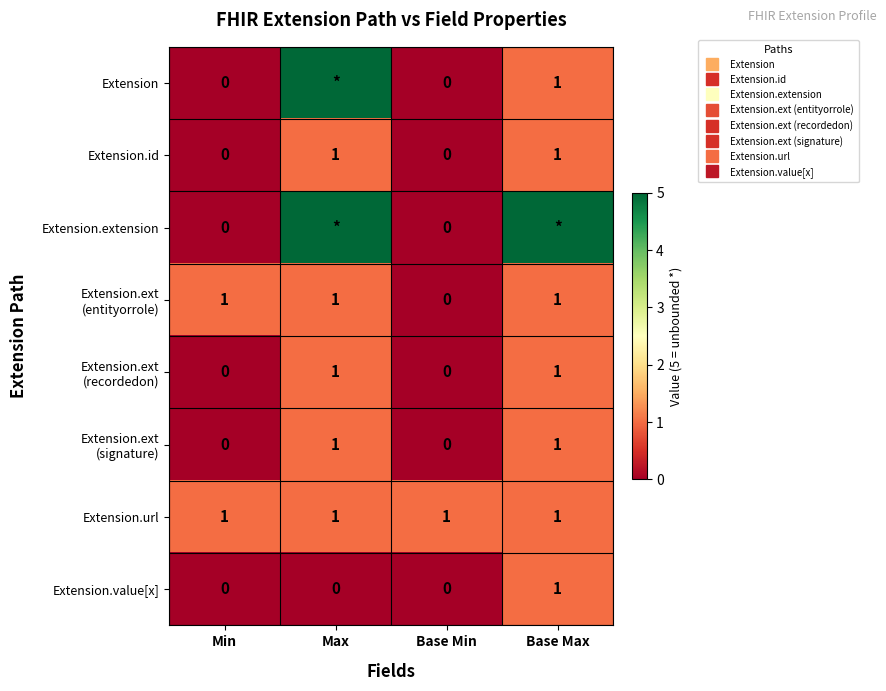

Which label corresponds to the largest value in the chart?

Max